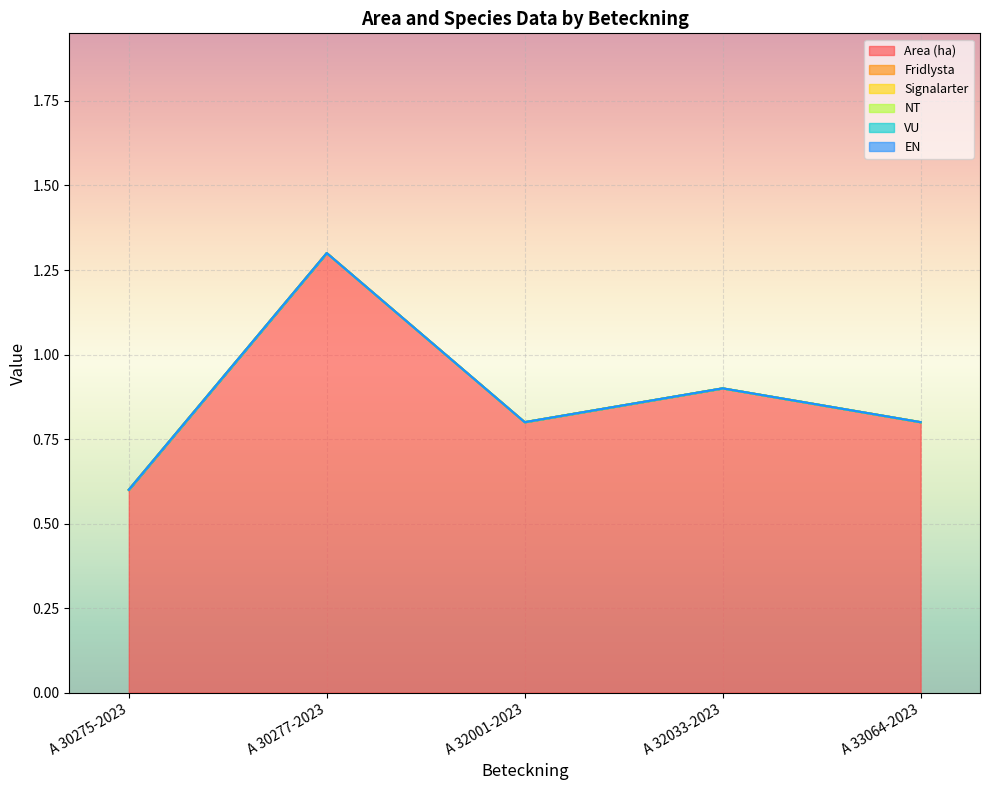

Count the number of categories in the chart.

5